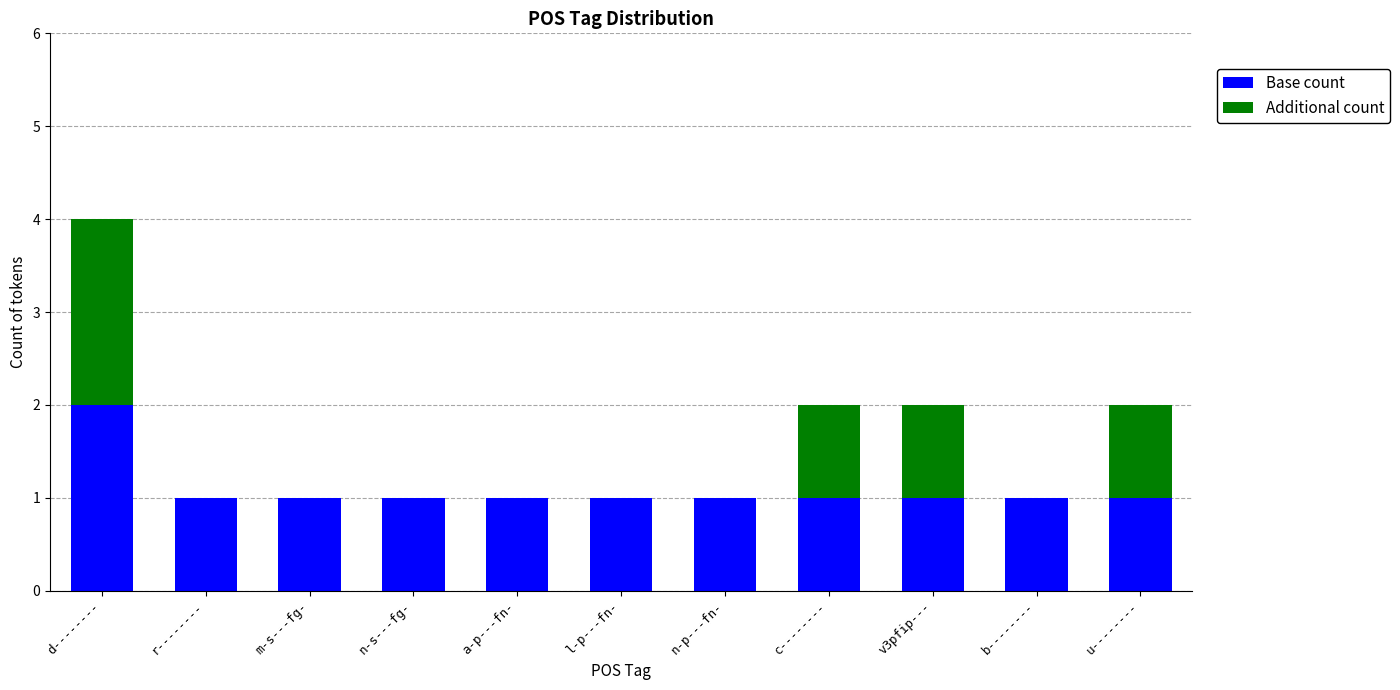

Reading right to left, what are the values for Base count?

u--------=1	b--------=1	v3pfip---=1	c--------=1	n-p---fn-=1	l-p---fn-=1	a-p---fn-=1	n-s---fg-=1	m-s---fg-=1	r--------=1	d--------=2